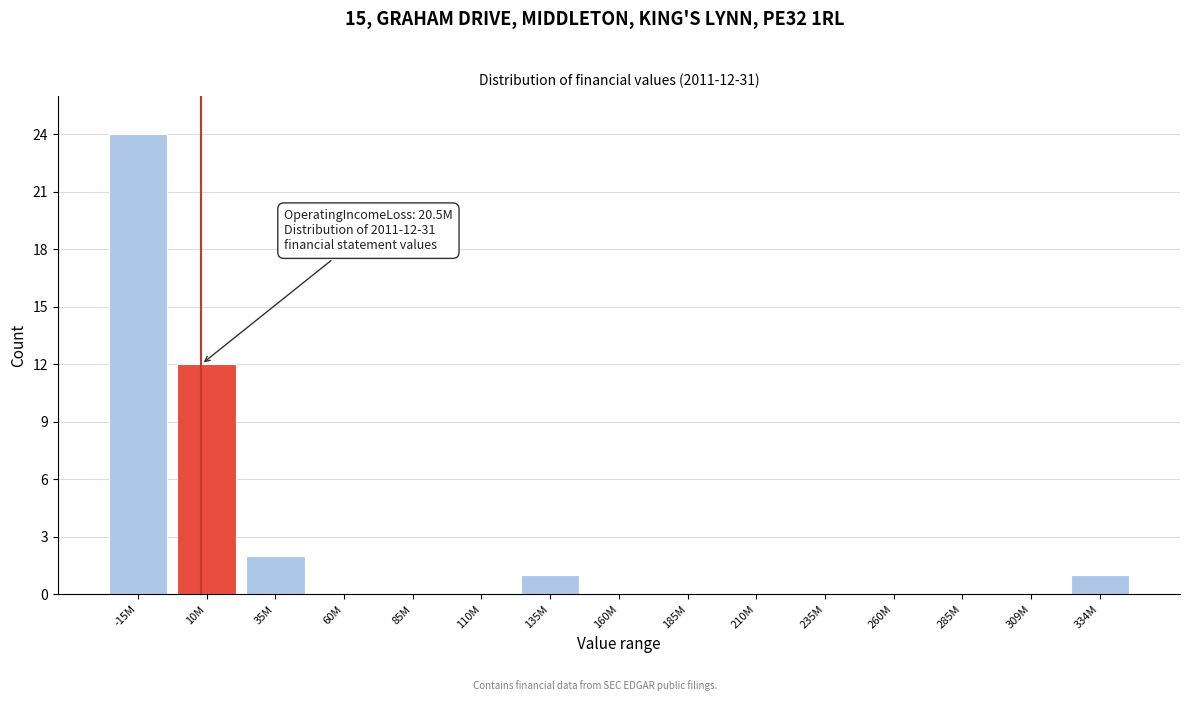

Reading left to right, list all the values displayed in this chart.

-15M=24	10M=12	35M=2	60M=0	85M=0	110M=0	135M=1	160M=0	185M=0	210M=0	235M=0	260M=0	285M=0	309M=0	334M=1